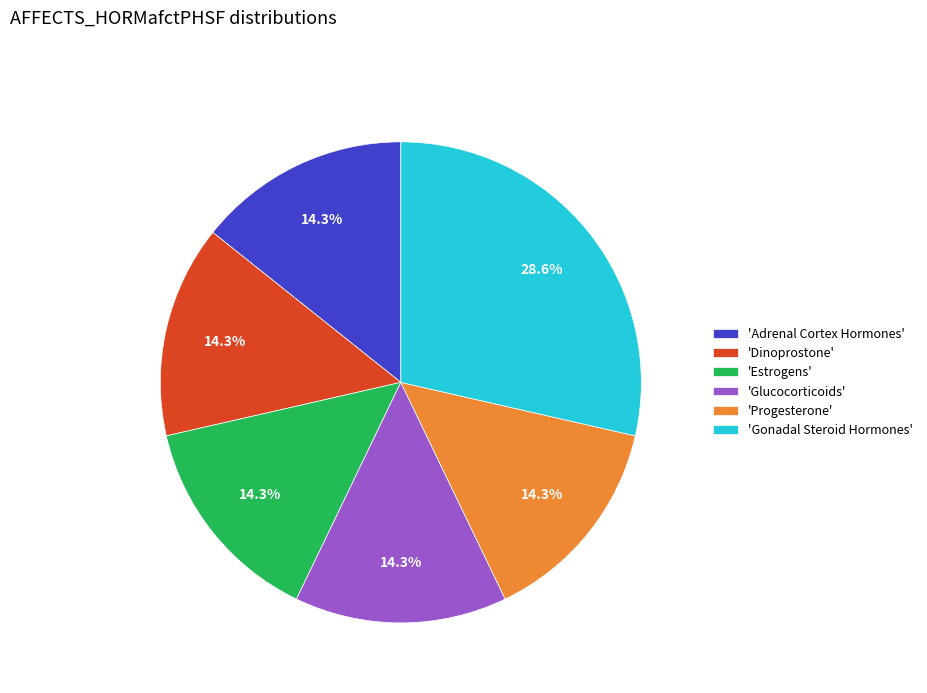

Is the sum of 'Progesterone' and 'Gonadal Steroid Hormones' greater than half?

No